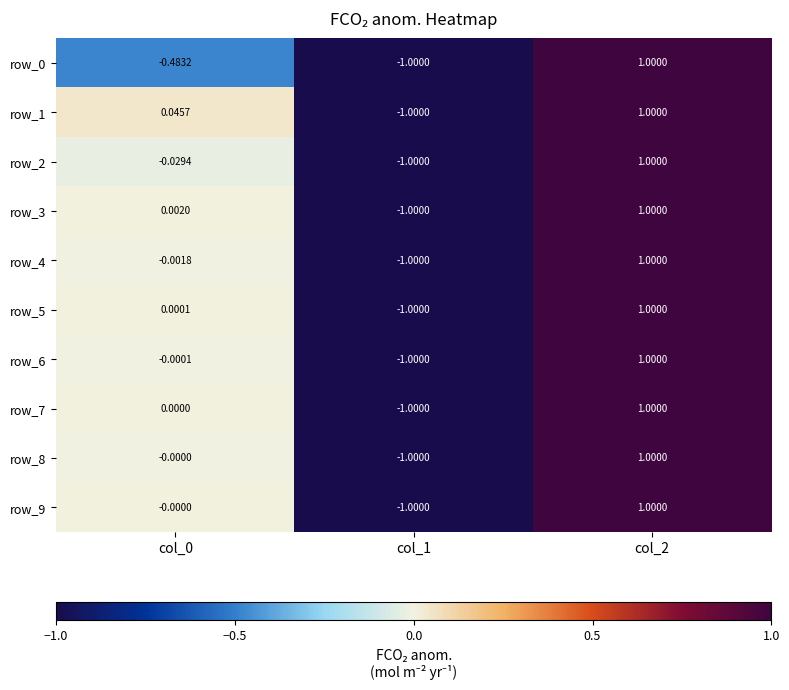

Count the number of data series in this chart.

10